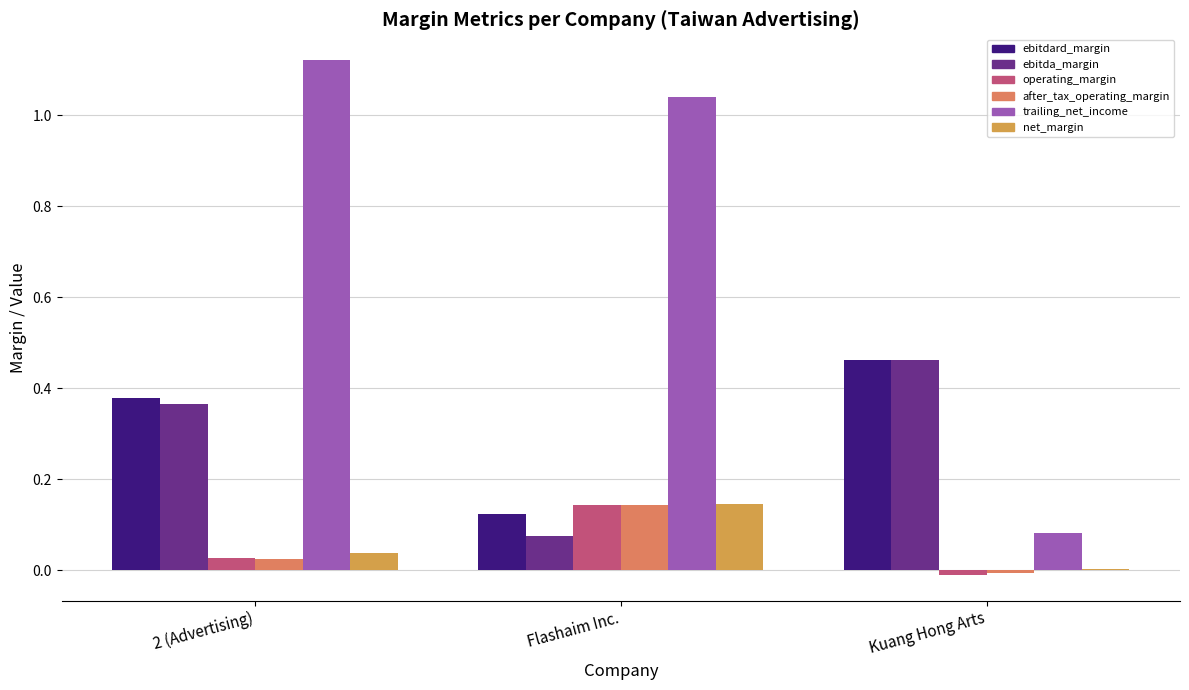

Which category has the highest value across all series?

2 (Advertising)